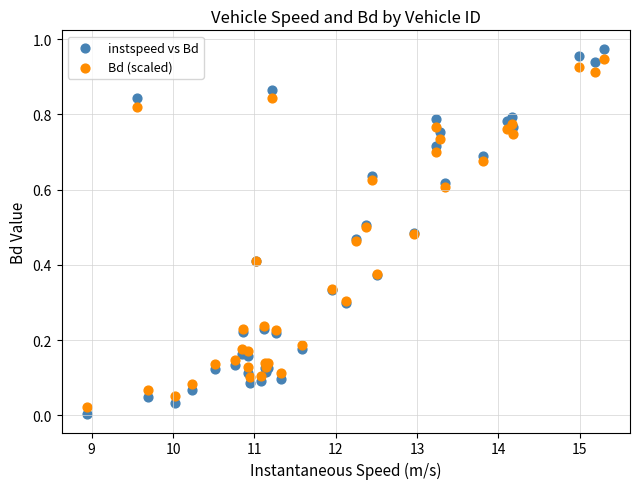

Which series has the largest Y range (max minus min)?

instspeed vs Bd